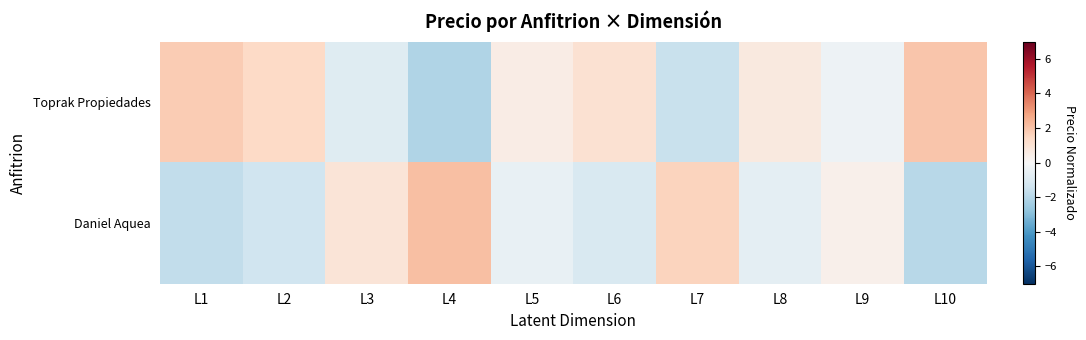

Which series changed the most between L5 and L6?

Toprak Propiedades